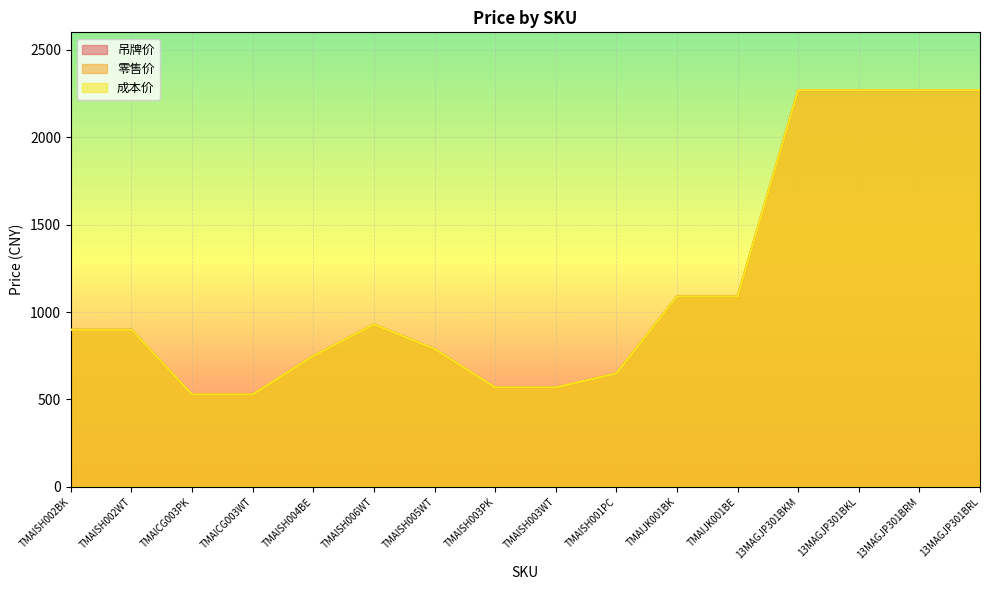

What is the maximum value for 成本价?

2269